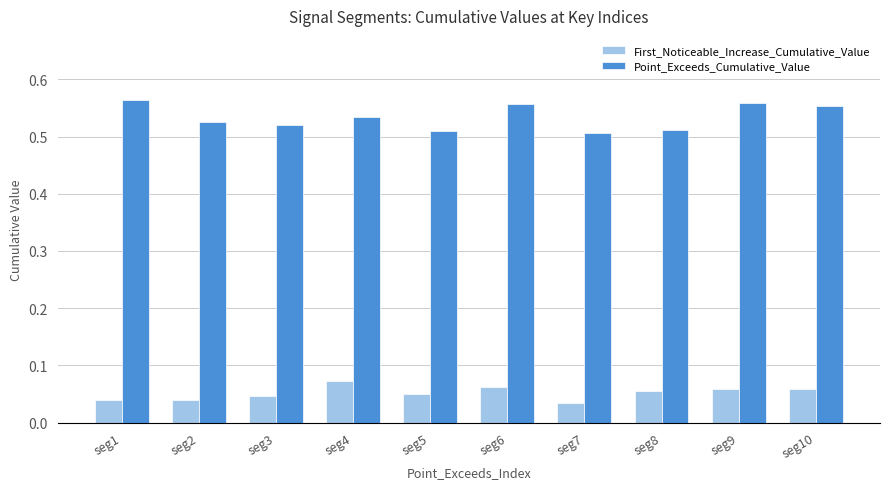

True or false: Point_Exceeds_Cumulative_Value has a value of 0.5 at seg5.

True